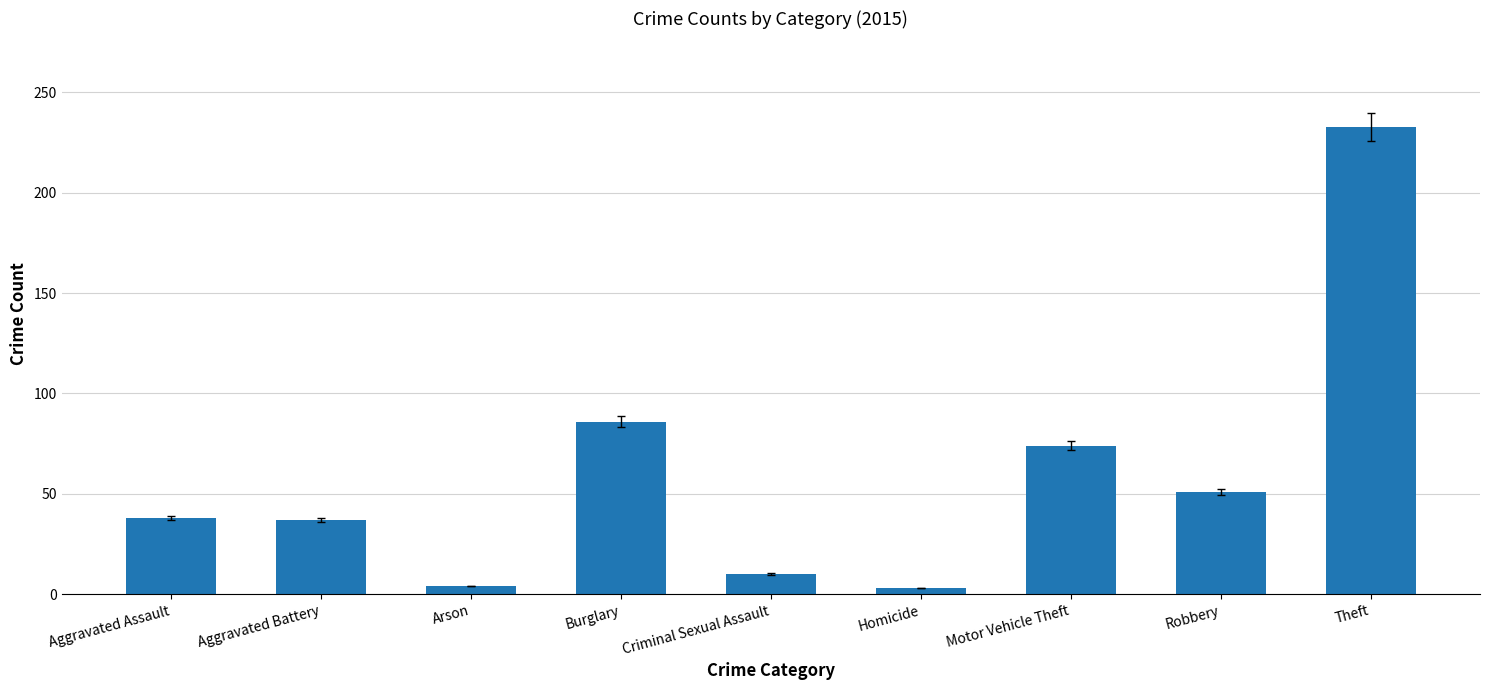

The chart shows a value of 23 at Aggravated Assault. True or false?

False